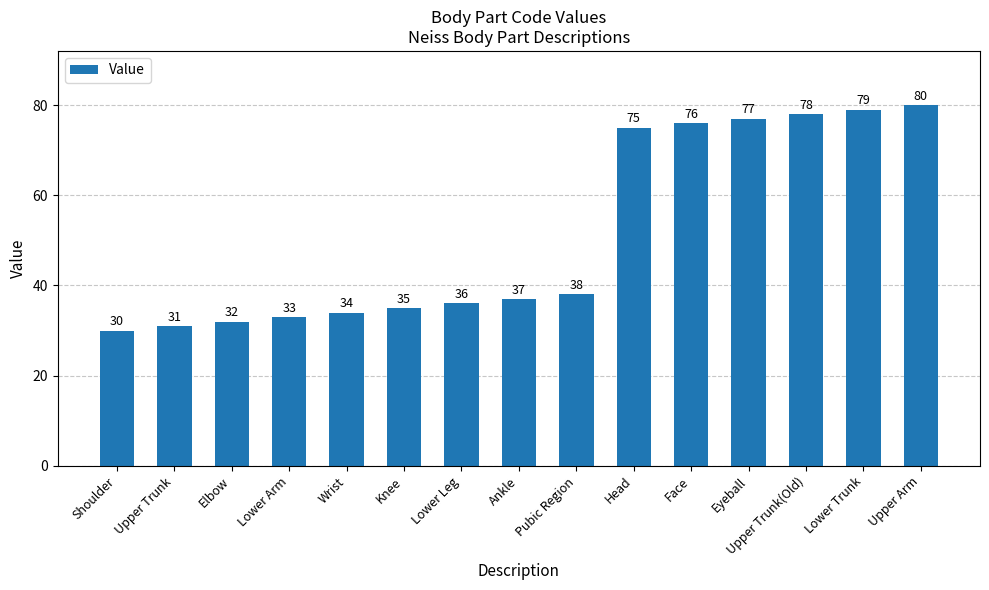

The value at Lower Leg is 36. True or false?

True